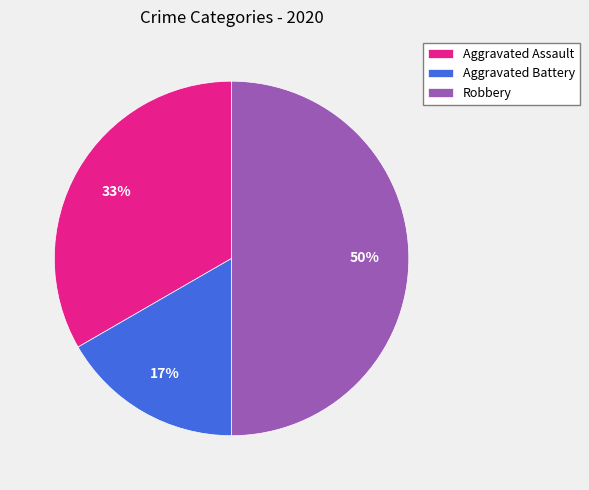

Do Aggravated Battery and Robbery together represent more than half of the pie?

Yes